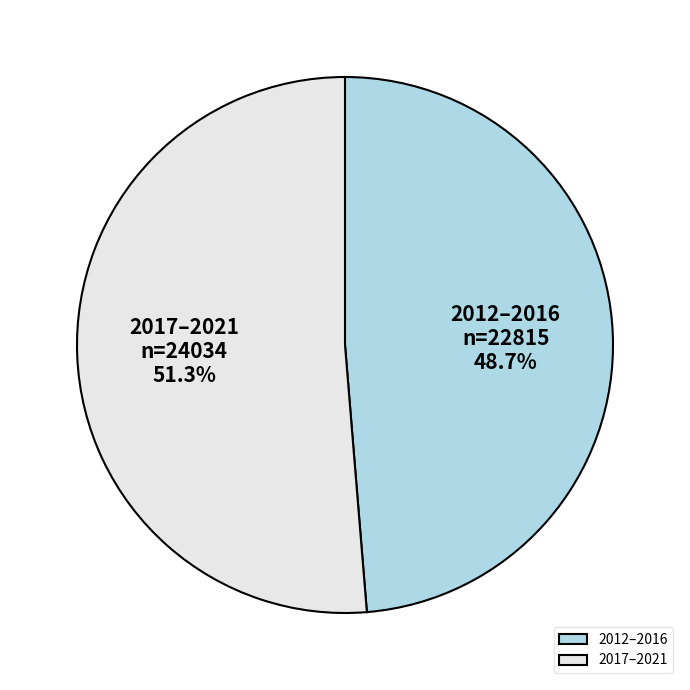

What is the total percentage of 2017–2021 and 2012–2016?

100.0%